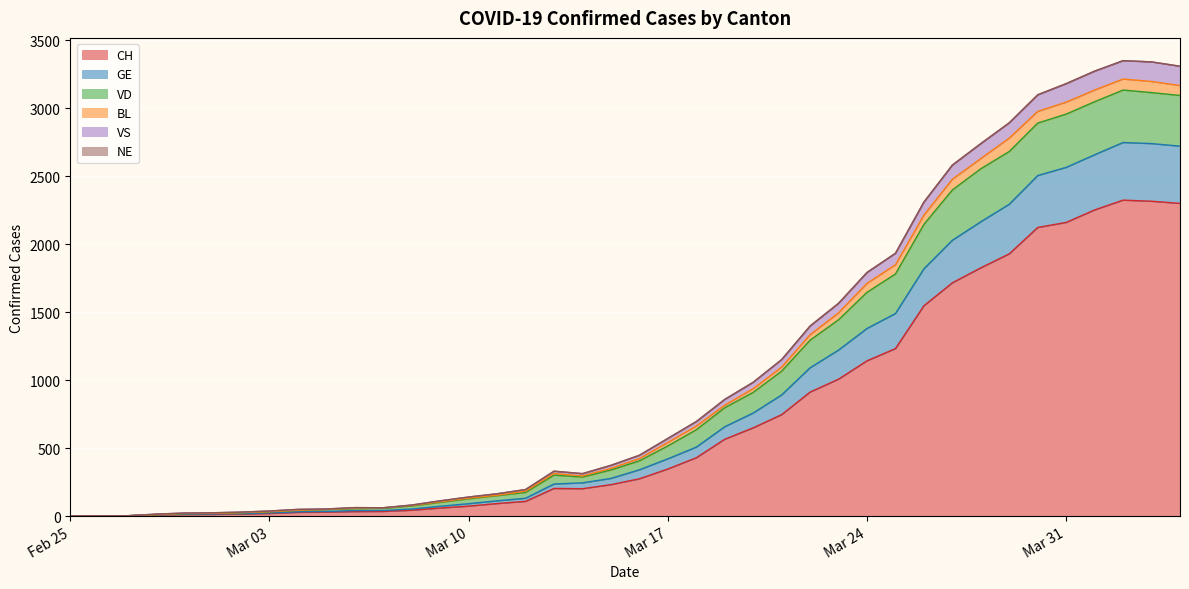

How many lines are shown in the chart?

6